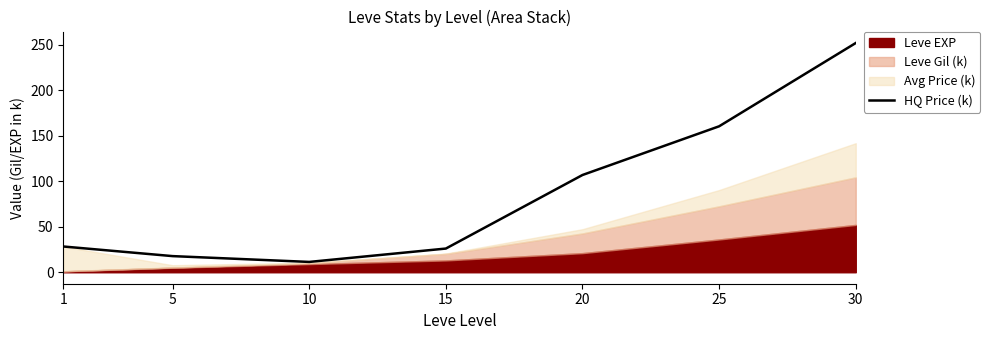

Which label corresponds to the largest value in the chart?

30